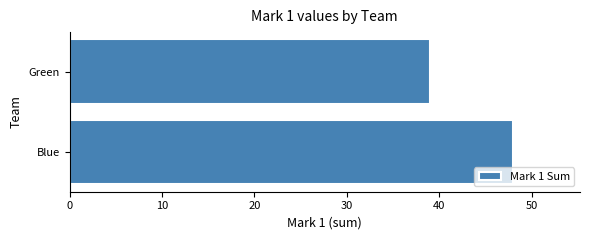

Approximately how many times larger is the value at Blue compared to Green?

1.2